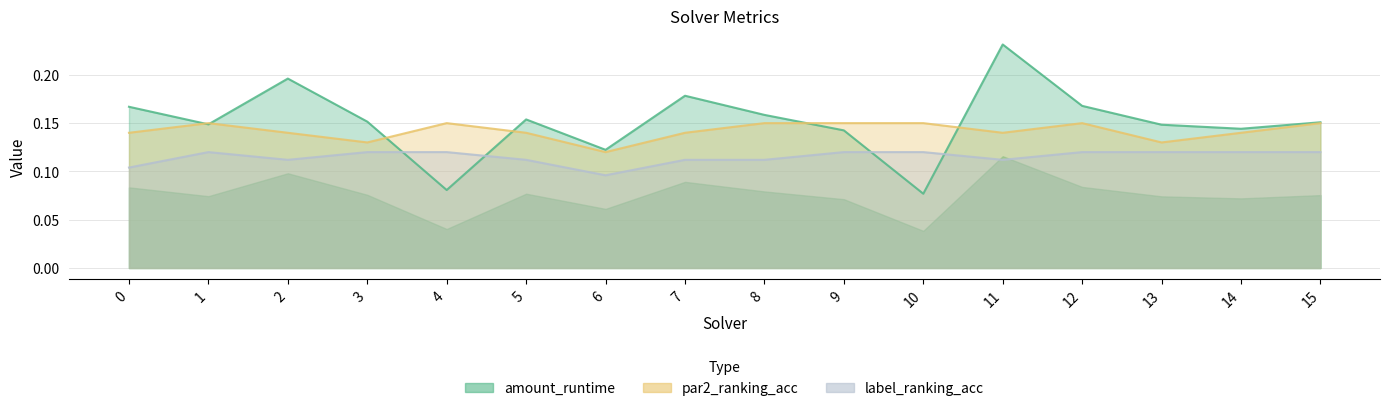

What is the value of the label_ranking_acc point at the 7th from the left?

0.1